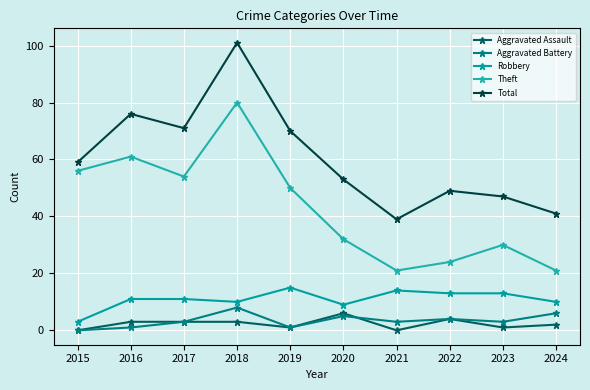

At which label does Robbery reach its minimum?

2015